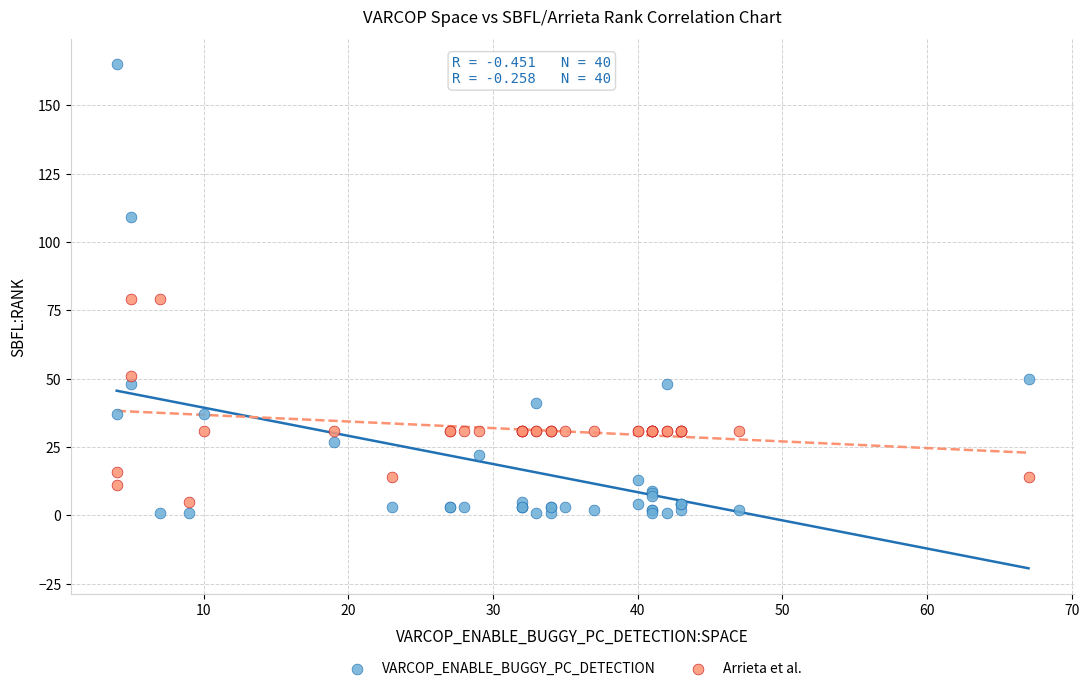

Which series reaches the maximum Y coordinate?

VARCOP_ENABLE_BUGGY_PC_DETECTION